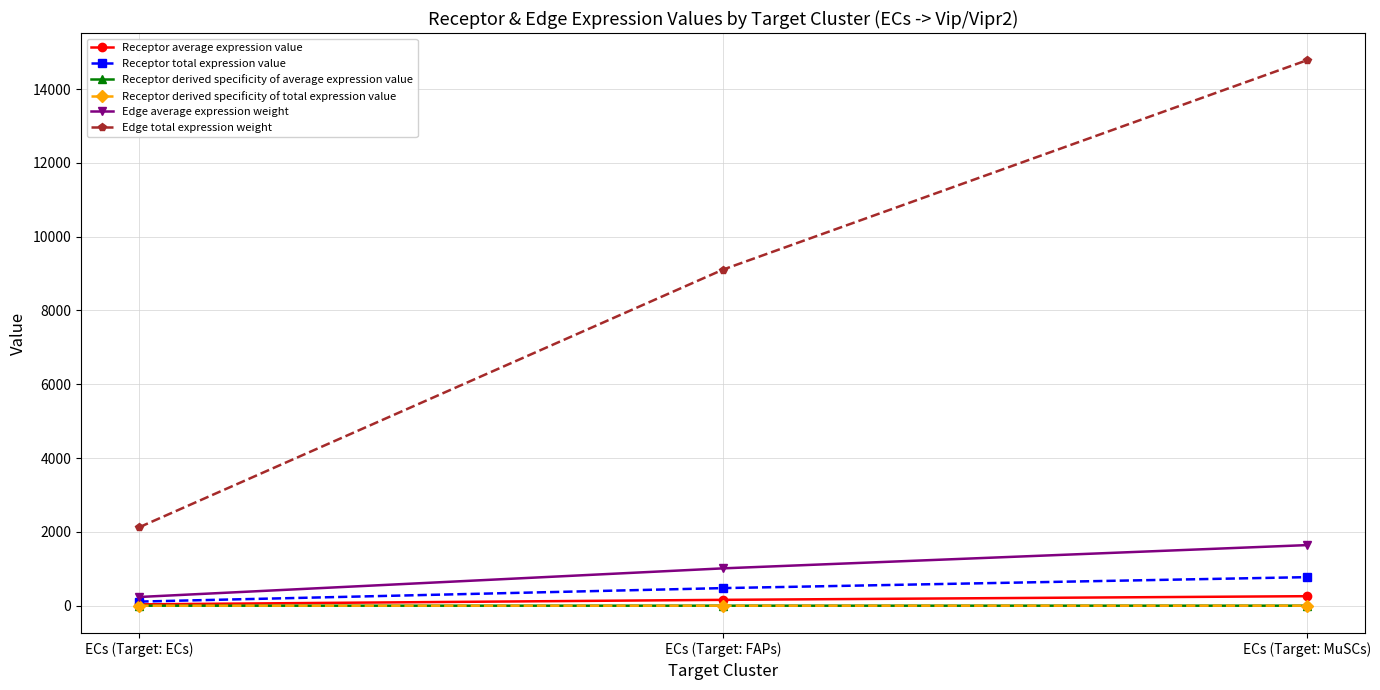

Reading right to left, transcribe all the data shown in this chart.

Receptor average expression value: 257.9	158.9	37.1
Receptor total expression value: 773.6	476.8	111.4
Receptor derived specificity of average expression value: 0.6	0.4	0.1
Receptor derived specificity of total expression value: 0.6	0.4	0.1
Edge average expression weight: 1642.0	1012.0	236.5
Edge total expression weight: 14778.2	9107.8	2128.2